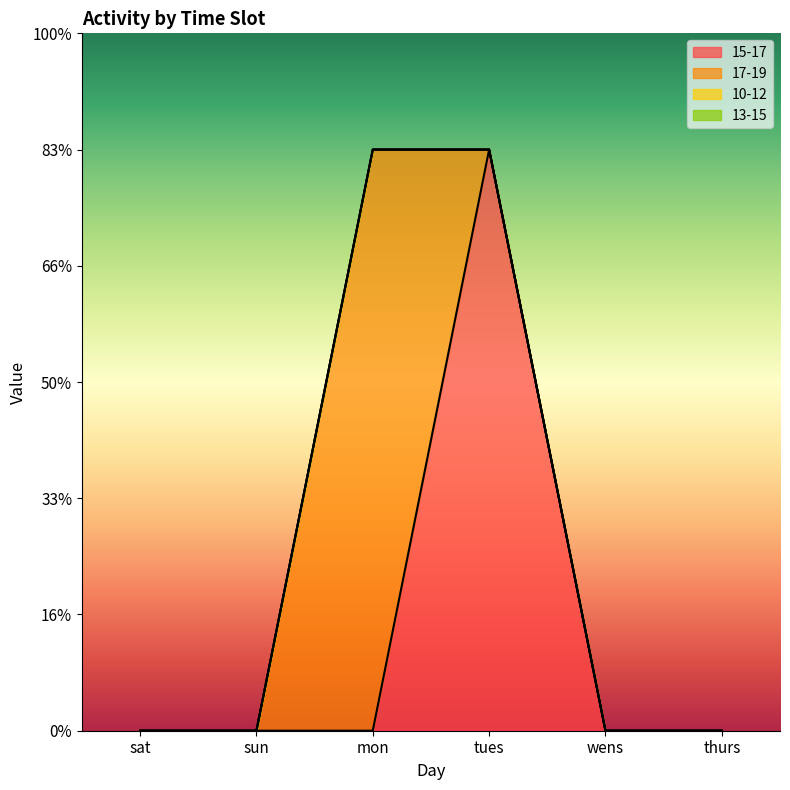

How many lines are shown in the chart?

4